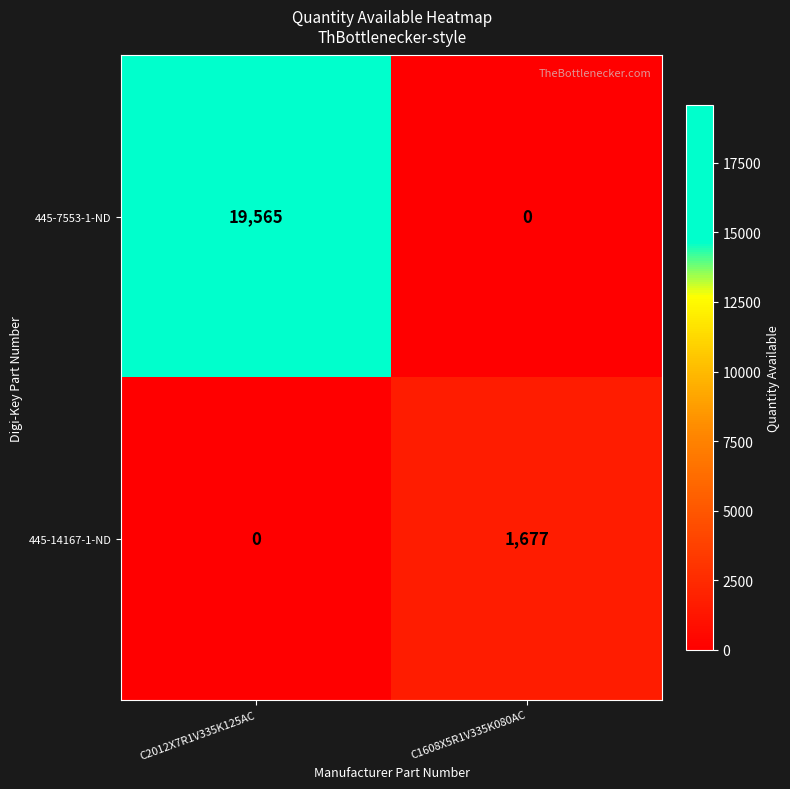

What is the maximum value shown in the chart?

19565